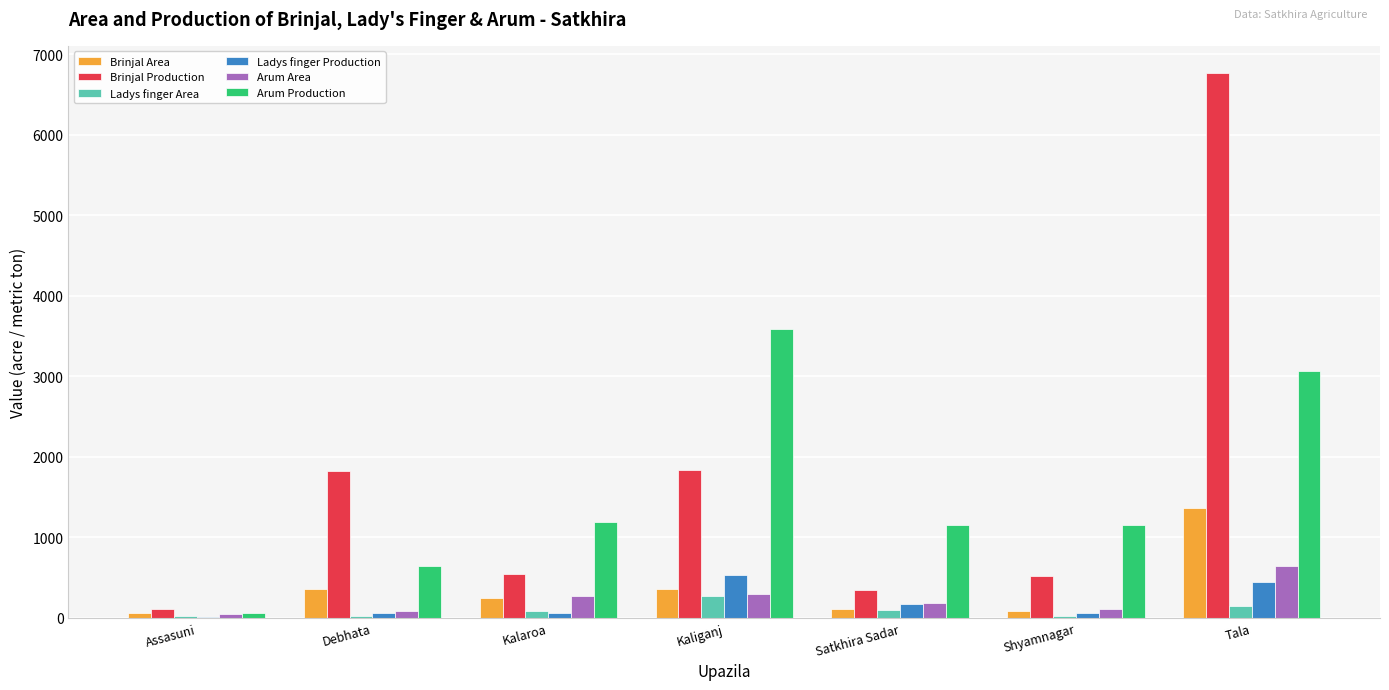

What is the maximum value for Brinjal Production?

6765